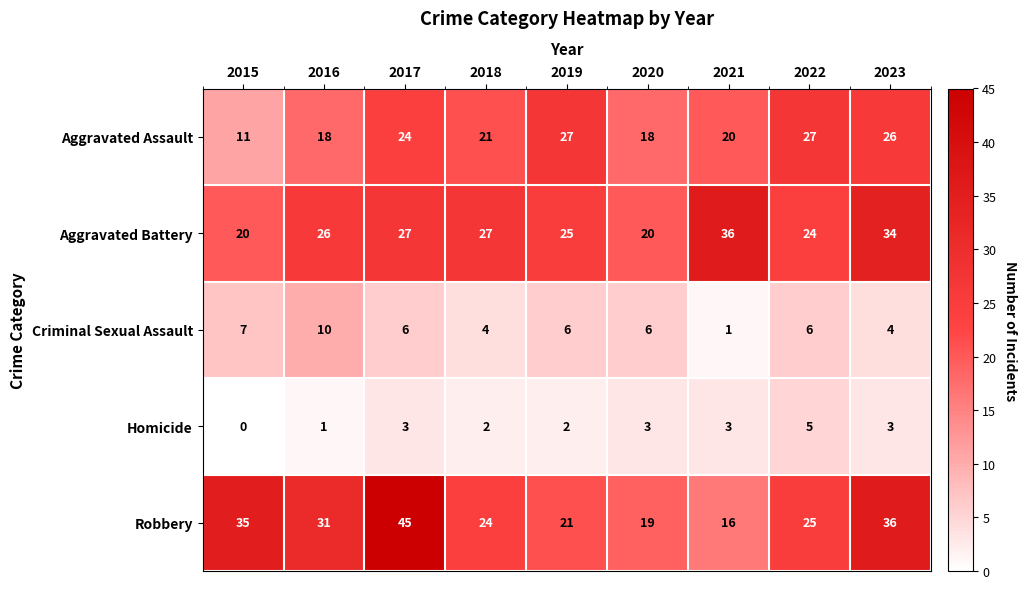

At which label does Robbery first exceed 25?

2015